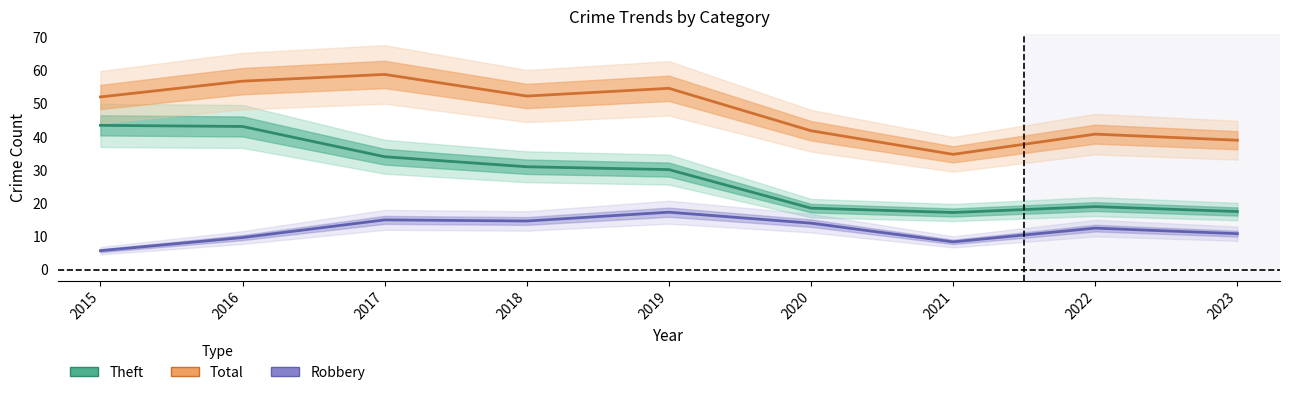

What is the total value across all series at 2015?

101.2